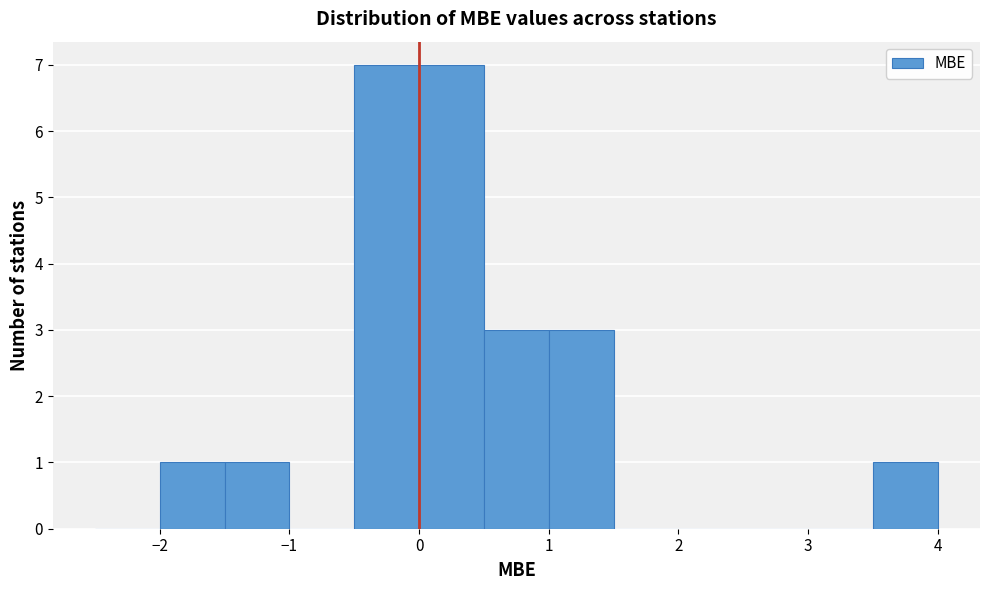

How tall is the bar that spans 1.0 to 1.5 on the x-axis? The values are not printed on the chart, so give them approximately, as read against the axis.

3